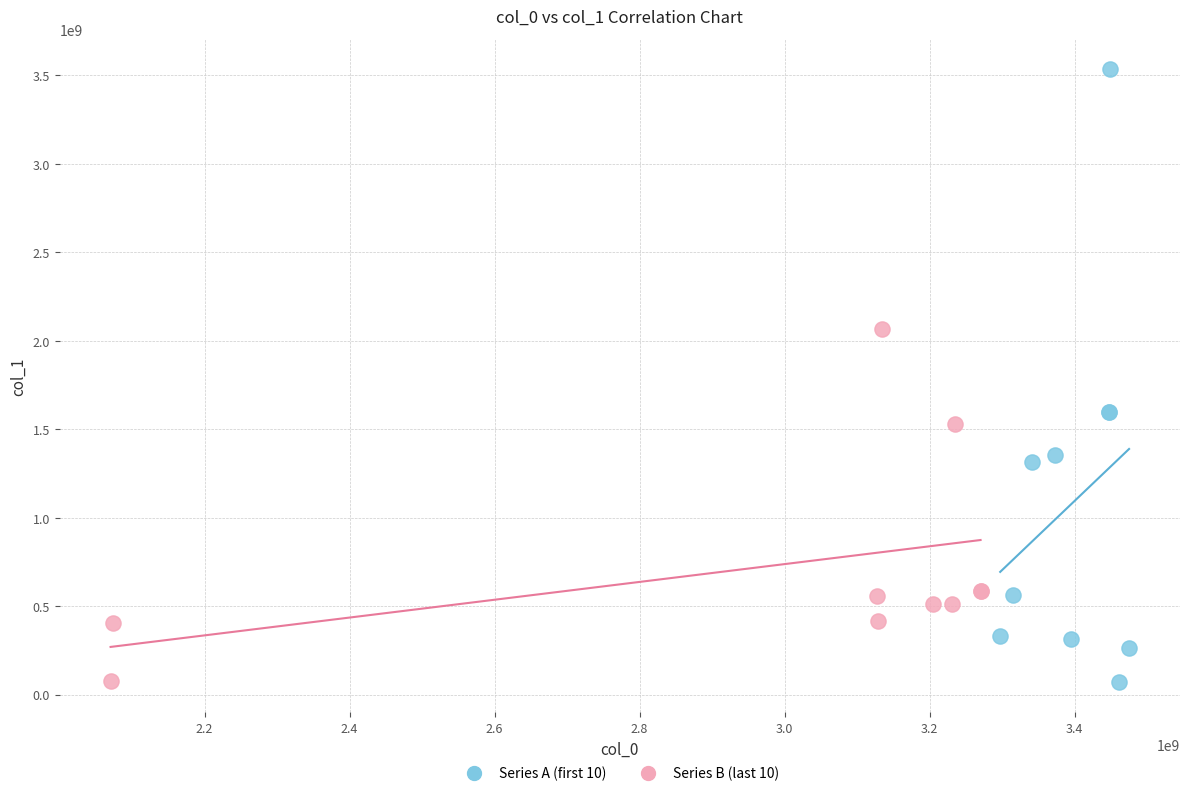

Which series contains the highest Y value?

Series A (first 10)